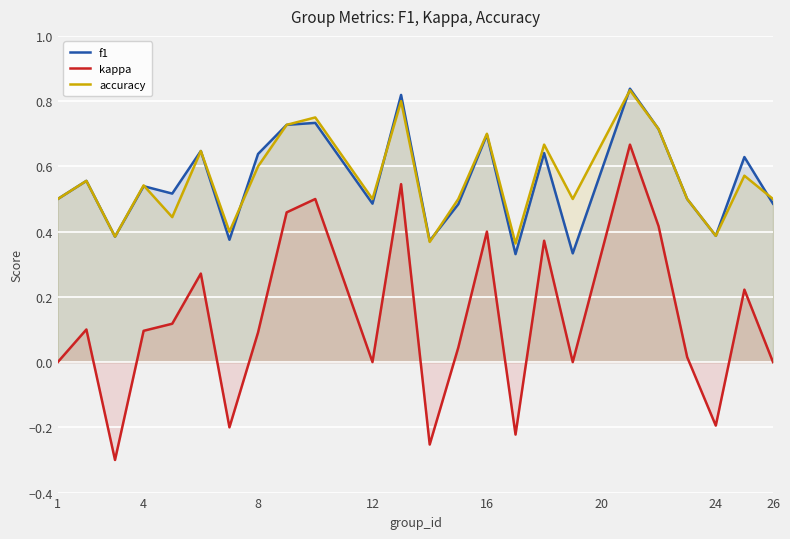

Rank the series by their maximum value, from lowest to highest.

kappa, accuracy, f1